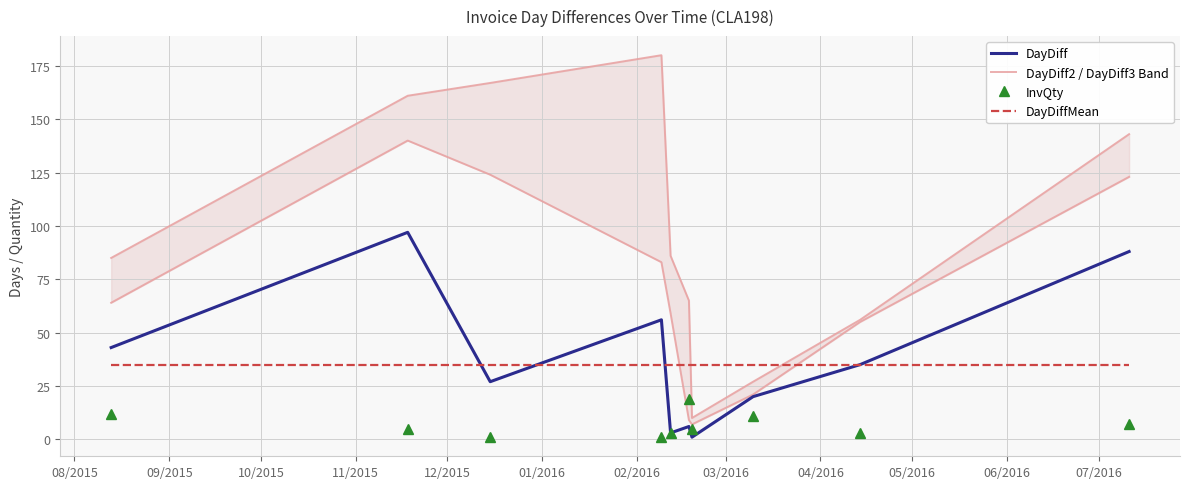

What is the lowest value of the DayDiffMean series?

34.8